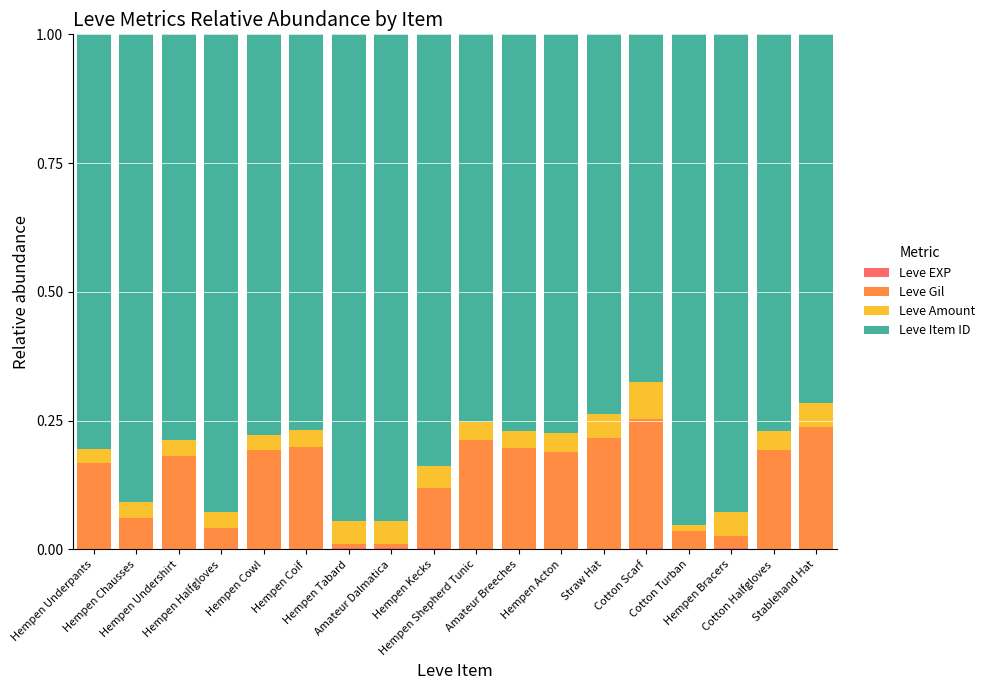

At which category is the sum across all series the highest?

Hempen Halfgloves